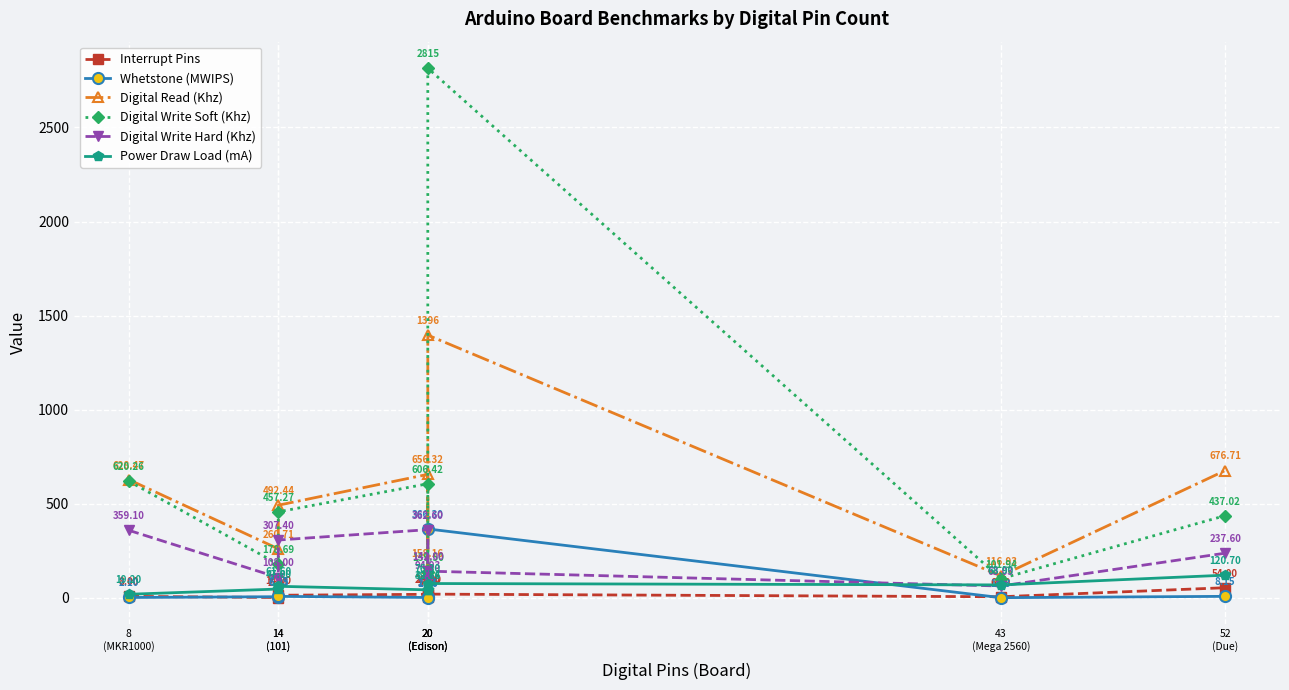

True or false: Digital Write Hard (Khz) has a value of 39.5 at 20
(Edison).

False